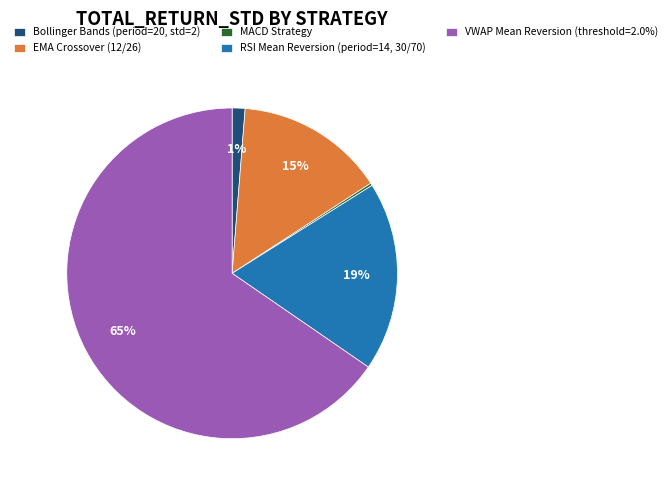

To the nearest percent, what percentage of the pie is EMA Crossover (12/26)?

15%